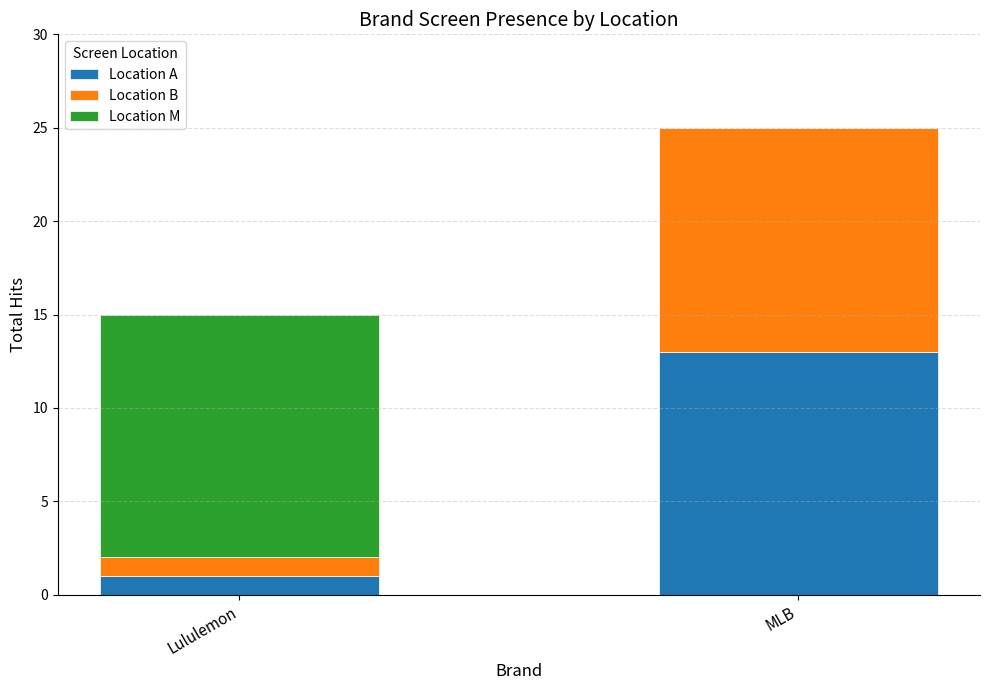

Are the bars horizontal?

No